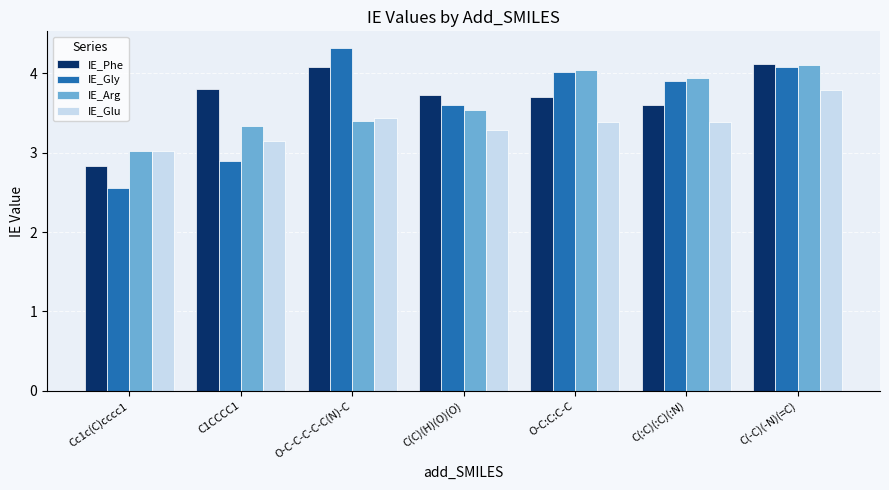

What is the spread (max minus min) of values at C(:C)(:C)(:N)?

0.6